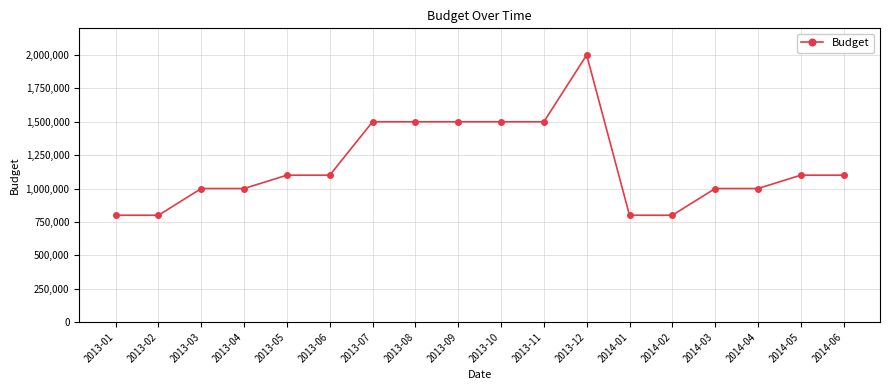

Reading left to right, list all the values displayed in this chart.

800000	800000	1000000	1000000	1100000	1100000	1500000	1500000	1500000	1500000	1500000	2000000	800000	800000	1000000	1000000	1100000	1100000